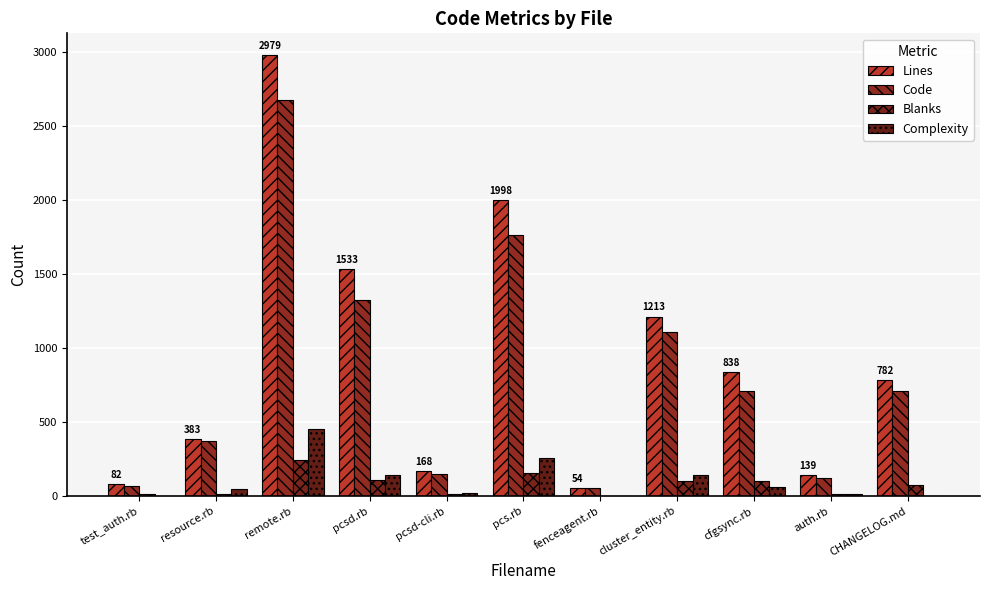

Which label corresponds to the smallest value in the chart?

fenceagent.rb